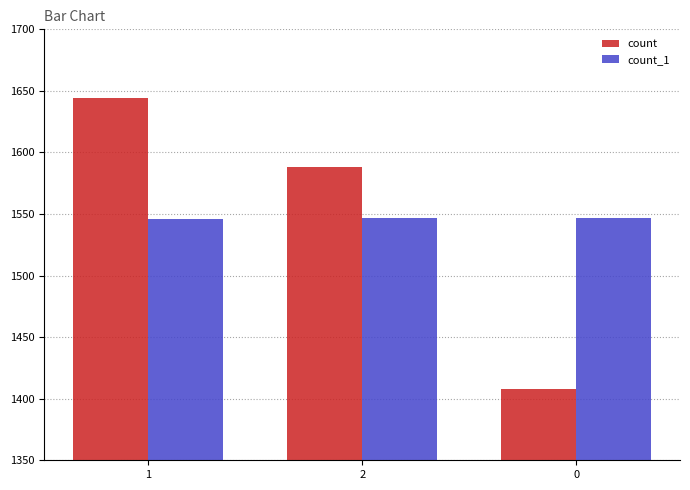

What is the value of the count bar at the 2nd from the left?

1588